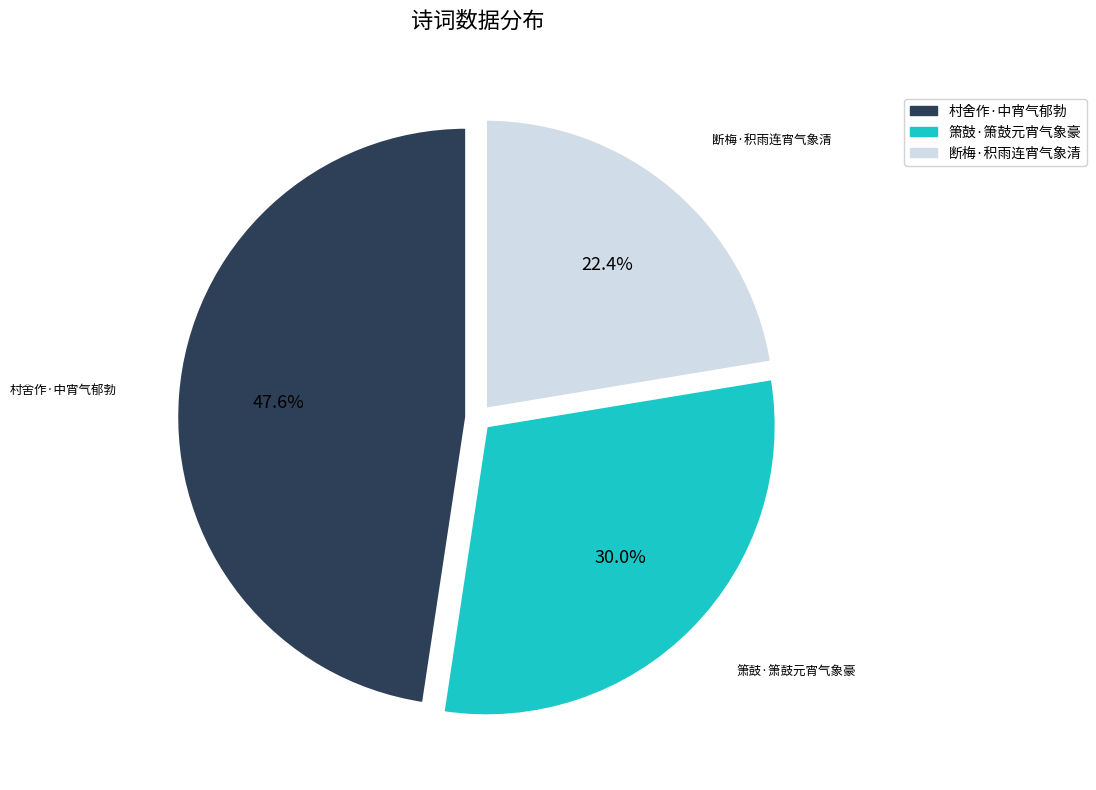

Is it true that 箫鼓·箫鼓元宵气象豪 is 36% of the pie?

False